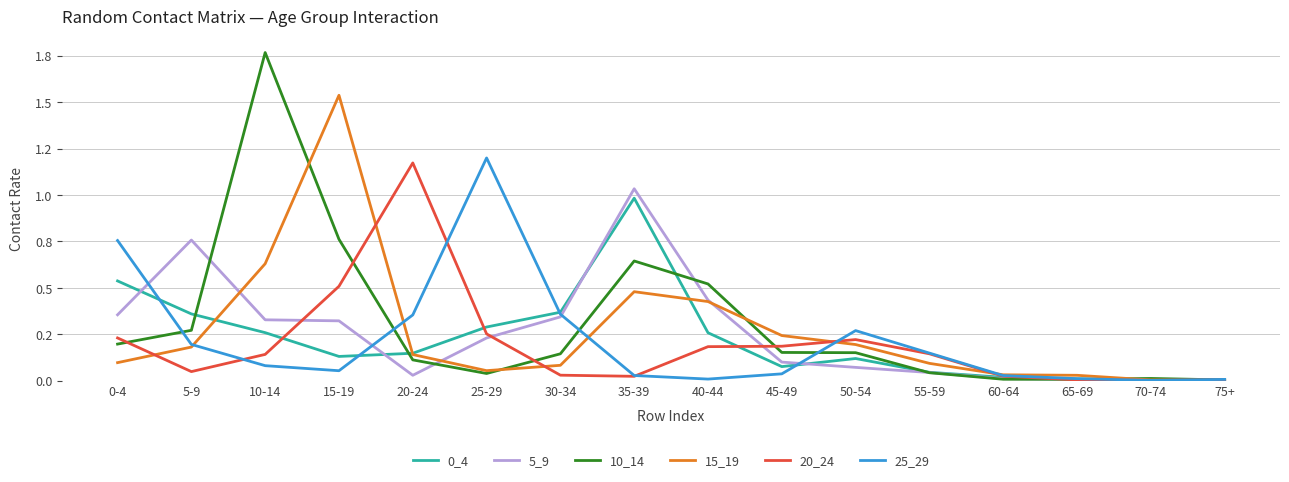

Is the value of 25_29 at 55-59 greater than the value of 0_4 at 20-24?

Yes